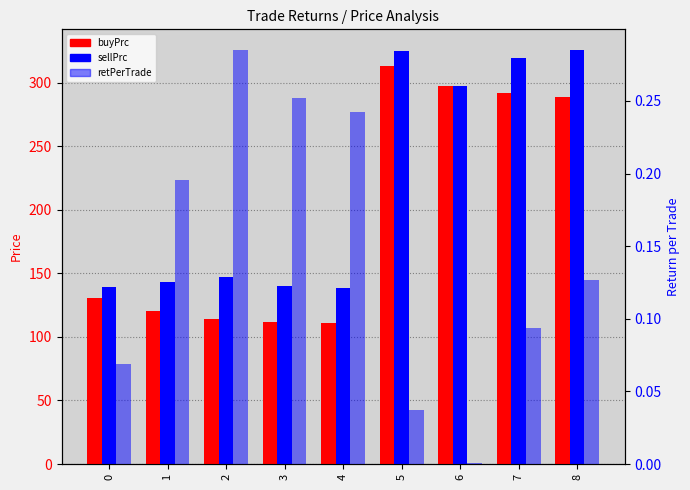

Reading right to left, transcribe all the data shown in this chart.

buyPrc: 8=289.1	7=292.1	6=297.5	5=313.3	4=111.2	3=111.6	2=114.2	1=120.1	0=130.4
sellPrc: 8=325.7	7=319.5	6=297.7	5=324.9	4=138.1	3=139.8	2=146.8	1=143.5	0=139.4
retPerTrade: 8=0.1	7=0.1	6=0.0	5=0.0	4=0.2	3=0.3	2=0.3	1=0.2	0=0.1